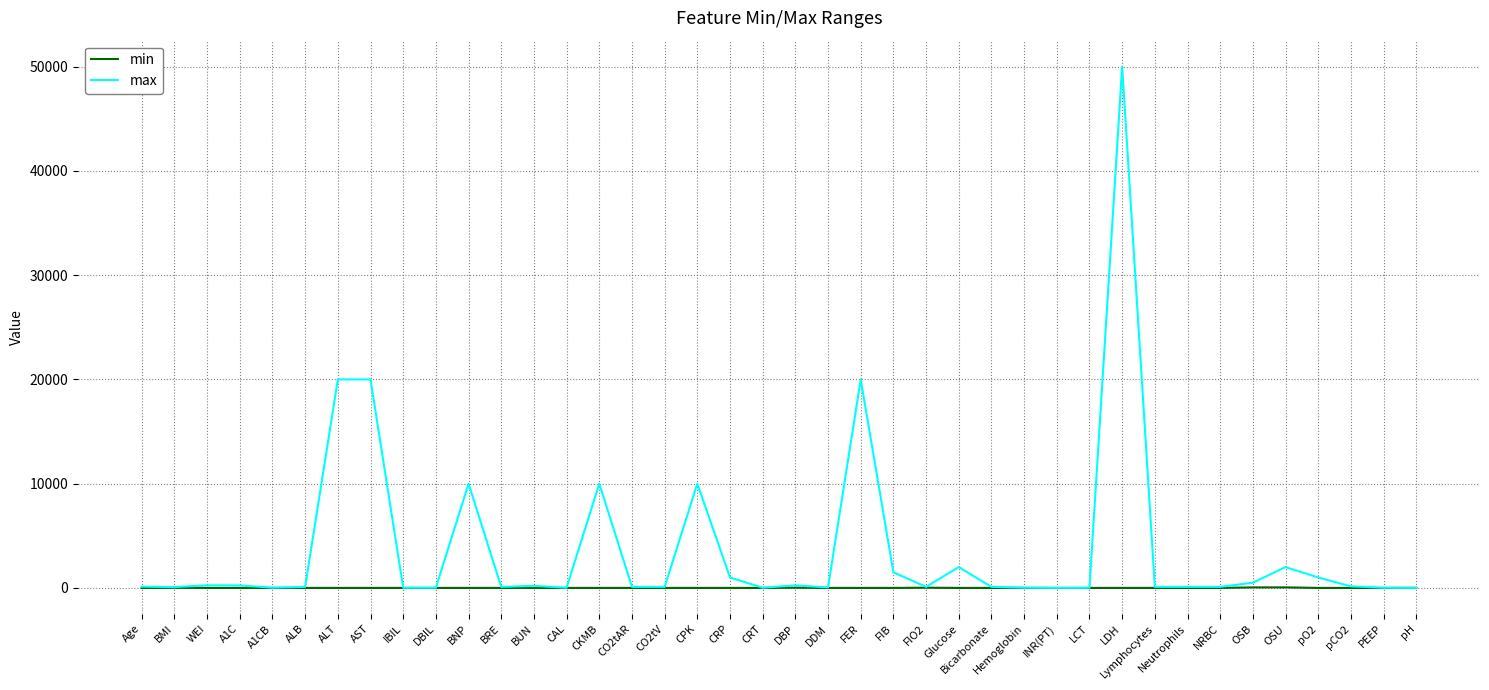

True or false: min has more than 0 points higher than both neighbors.

True